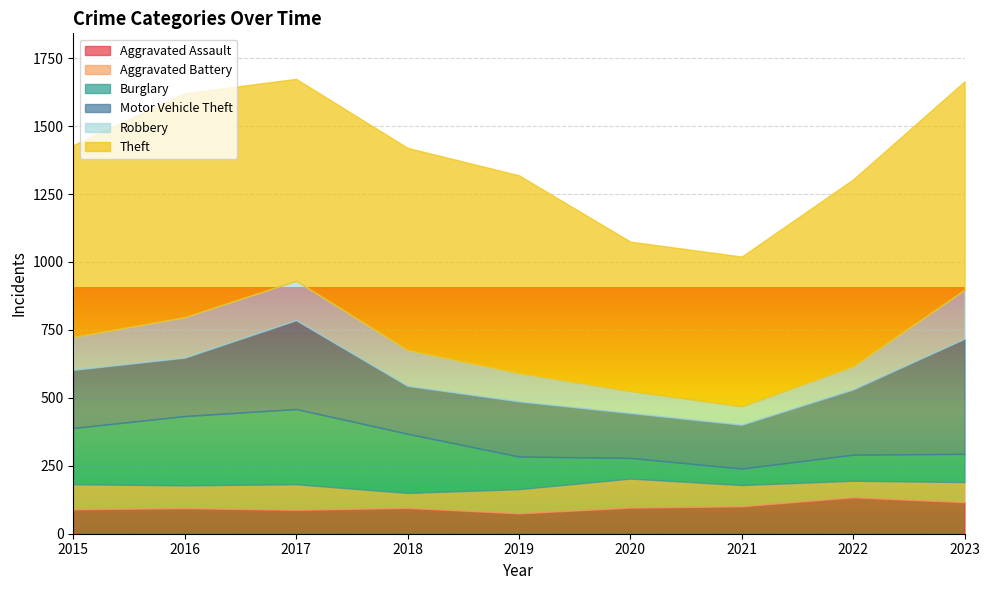

At how many categories does at least one series exceed 228?

9